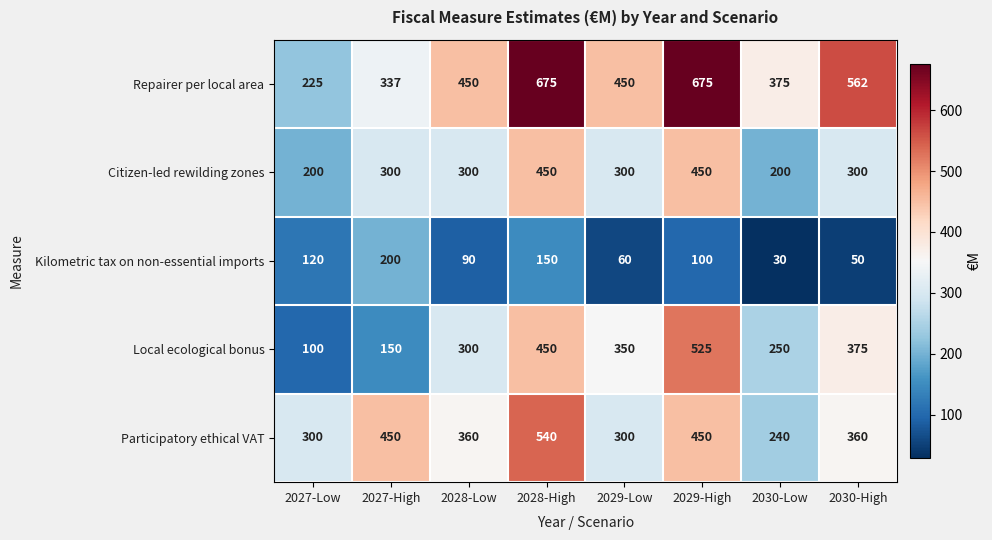

How many Citizen-led rewilding zones values are between 300 and 450?

6